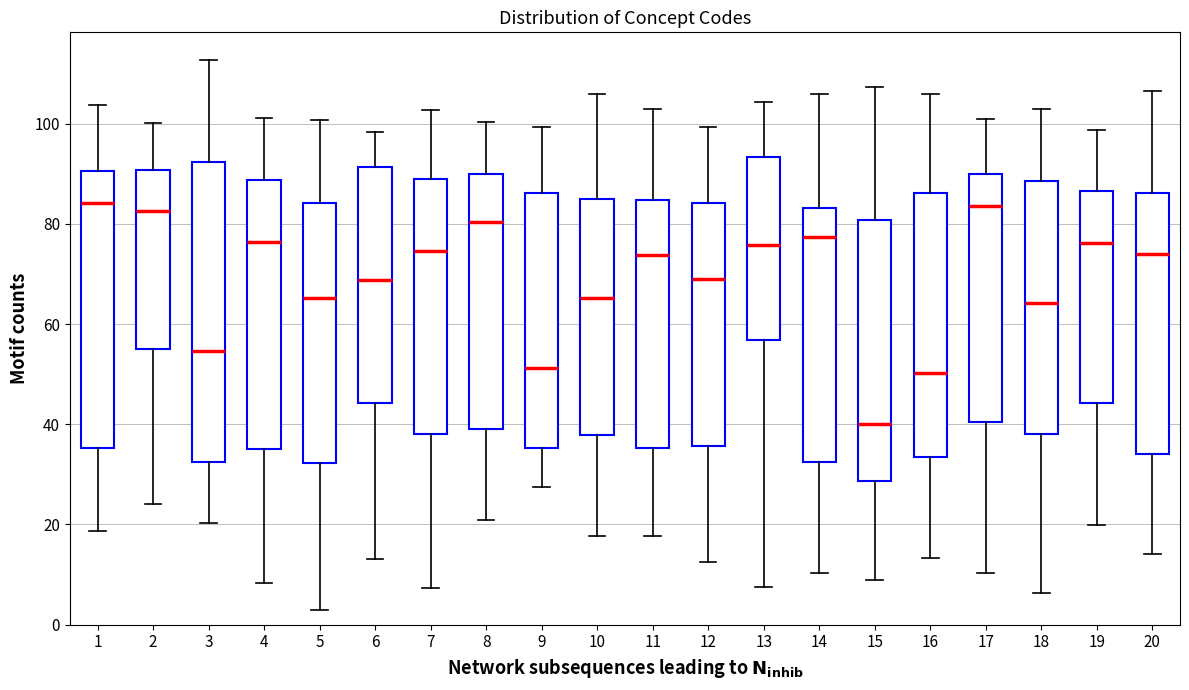

Reading left to right, read every box against the y-axis: the position of its median line, the range the box covers, and the ends of its whiskers. The values are not printed on the chart, so give them approximately, as read against the axis.

1: median 84, box 36 to 90, whiskers 18 to 104
2: median 82, box 56 to 90, whiskers 24 to 100
3: median 54, box 32 to 92, whiskers 20 to 112
4: median 76, box 36 to 88, whiskers 8 to 102
5: median 66, box 32 to 84, whiskers 2 to 100
6: median 68, box 44 to 92, whiskers 14 to 98
7: median 74, box 38 to 88, whiskers 8 to 102
8: median 80, box 40 to 90, whiskers 20 to 100
9: median 52, box 36 to 86, whiskers 28 to 100
10: median 66, box 38 to 86, whiskers 18 to 106
11: median 74, box 36 to 84, whiskers 18 to 102
12: median 70, box 36 to 84, whiskers 12 to 100
13: median 76, box 56 to 94, whiskers 8 to 104
14: median 78, box 32 to 84, whiskers 10 to 106
15: median 40, box 28 to 80, whiskers 8 to 108
16: median 50, box 34 to 86, whiskers 14 to 106
17: median 84, box 40 to 90, whiskers 10 to 100
18: median 64, box 38 to 88, whiskers 6 to 102
19: median 76, box 44 to 86, whiskers 20 to 98
20: median 74, box 34 to 86, whiskers 14 to 106